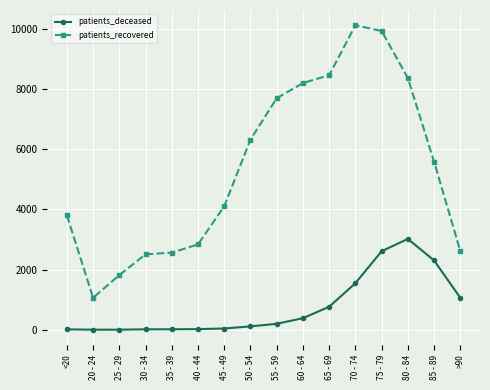

True or false: patients_recovered has more than 0 interior local peaks.

True